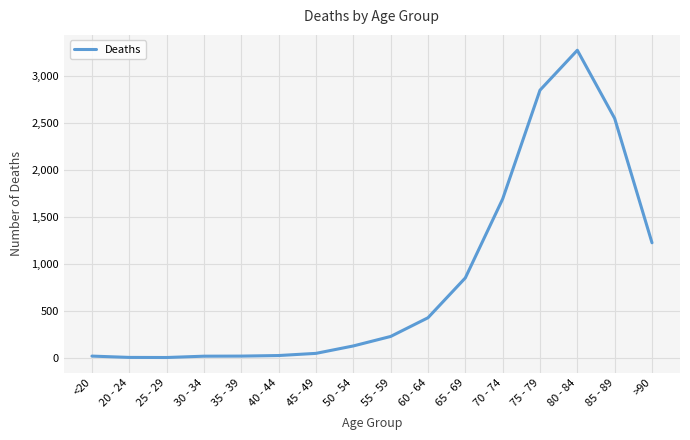

Between >90 and 55 - 59, which is larger?

>90